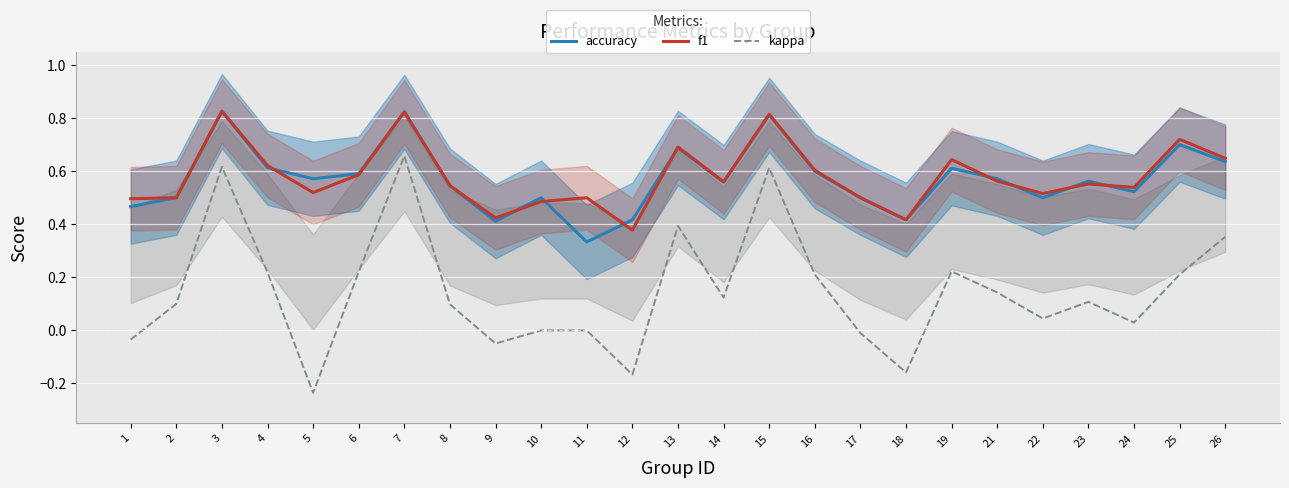

Which series has the widest spread of values?

kappa